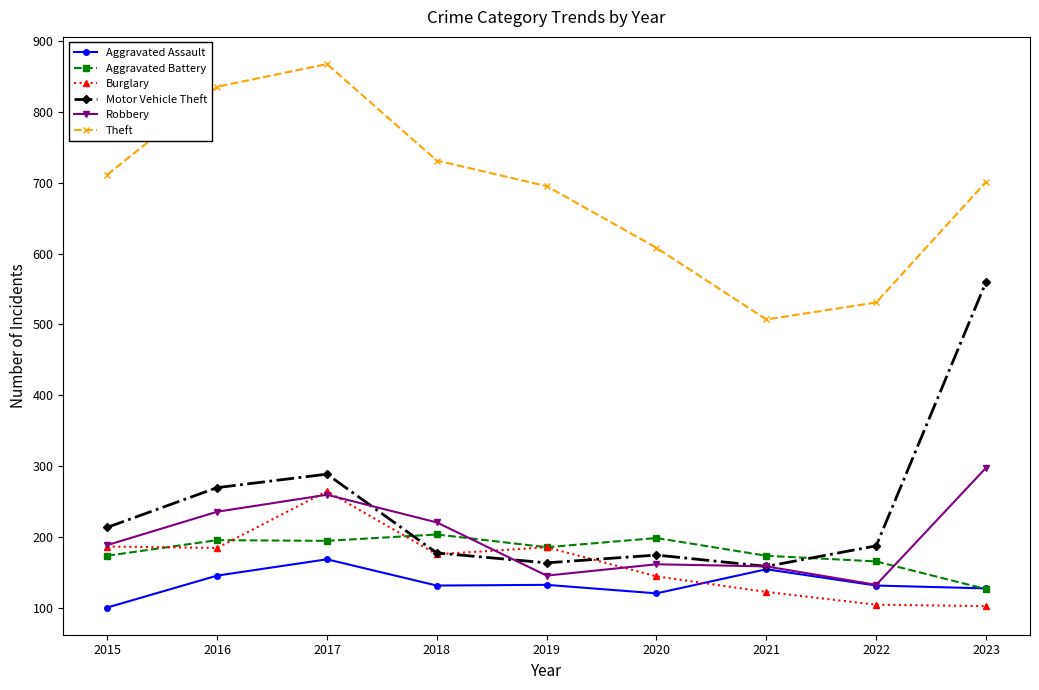

What is the total value across all series at 2018?

1642